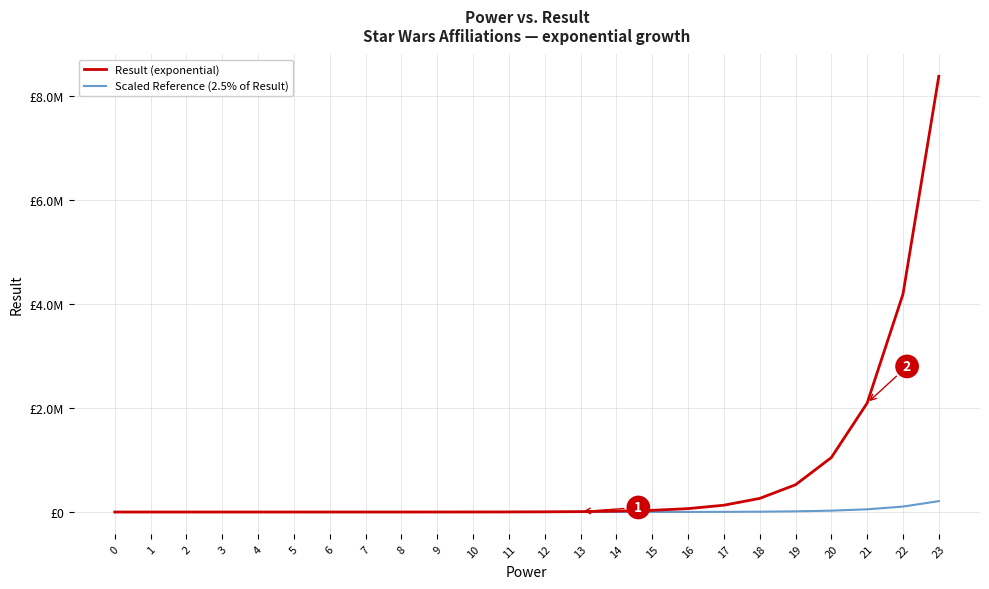

Does the chart display data point markers on the line(s)?

No